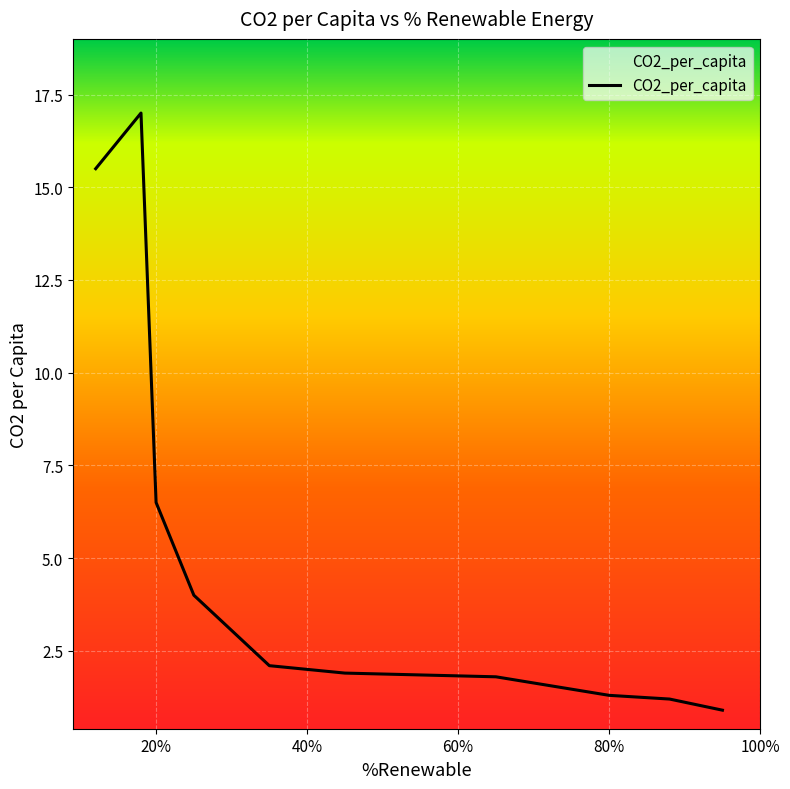

Reading left to right, extract all data points from this chart.

15.5	17.0	6.5	4.0	2.1	1.9	1.8	1.3	1.2	0.9